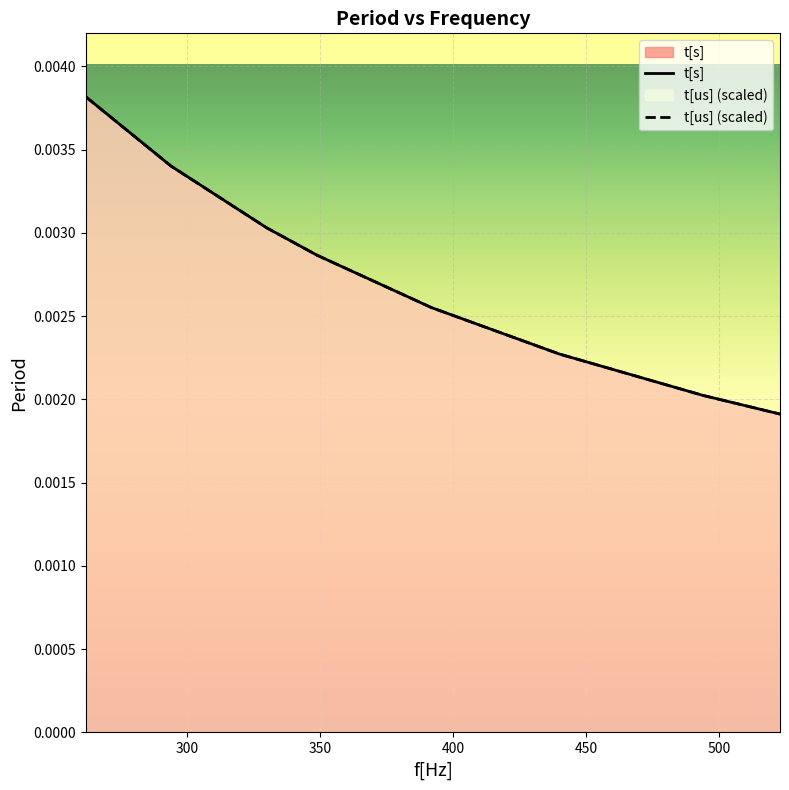

At 349, list the series in order from smallest to largest.

t[s], t[us]